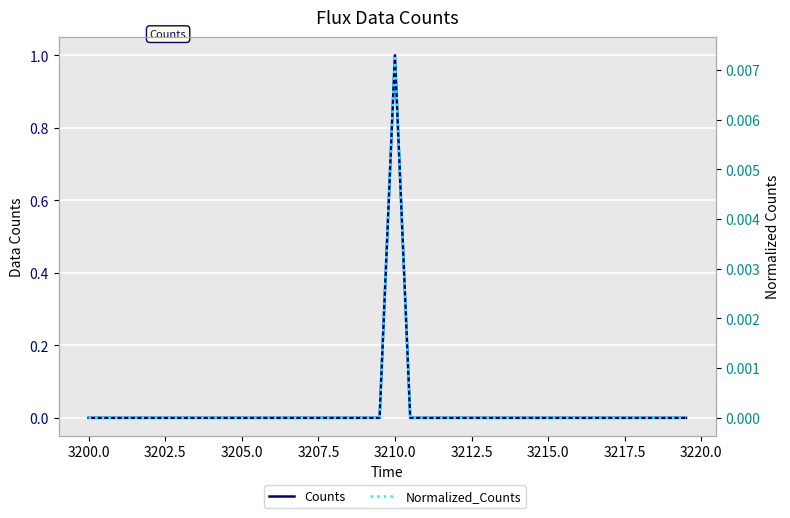

Which series has the widest spread of values?

Counts